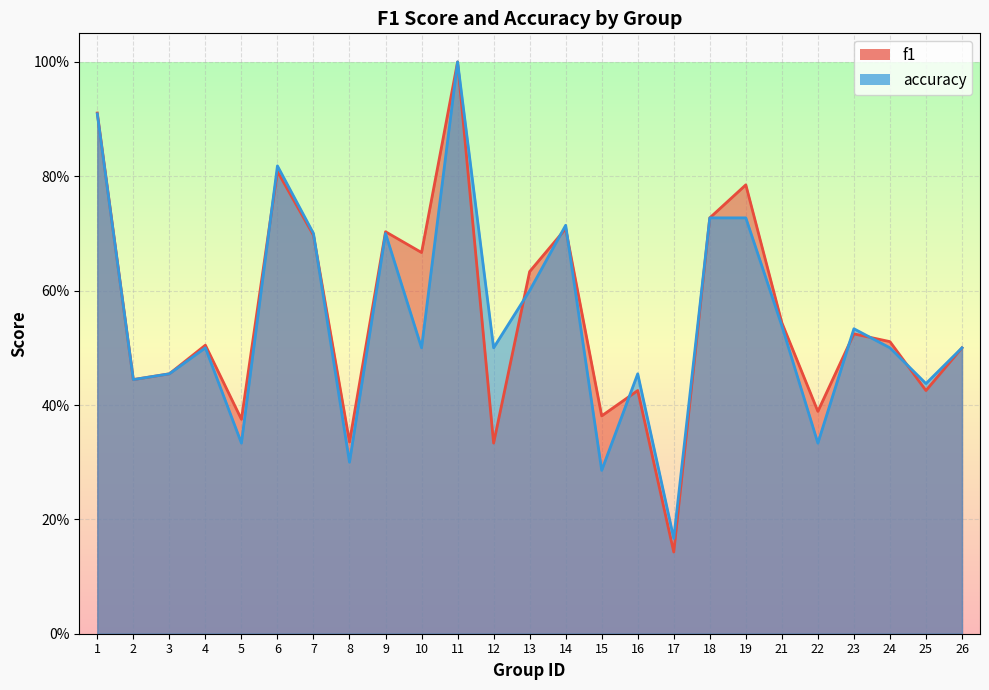

Does the chart display data point markers on the line(s)?

No